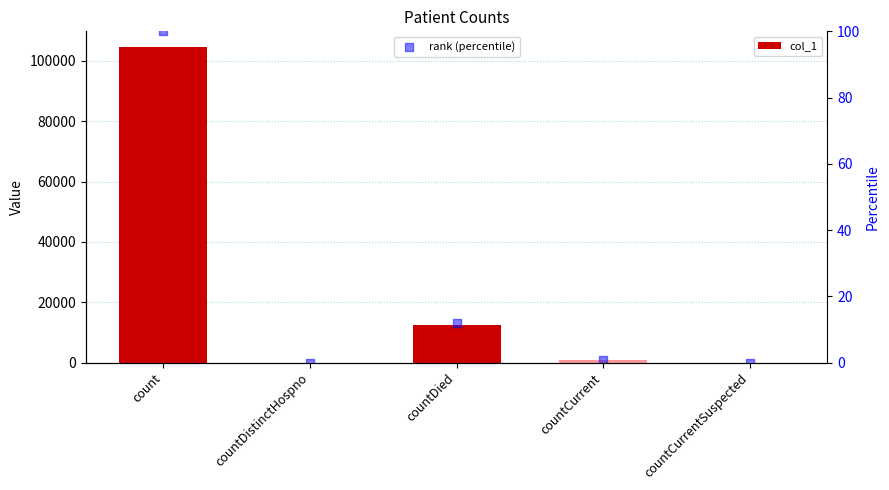

At which category is the sum across all series the highest?

count